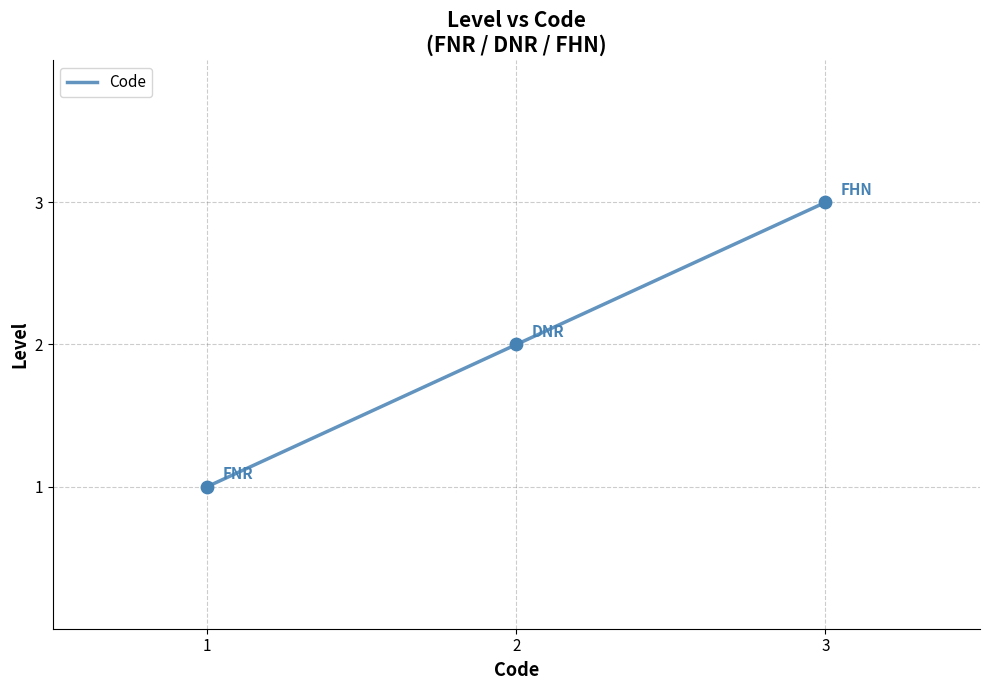

Between 1 and 3, which is larger?

3